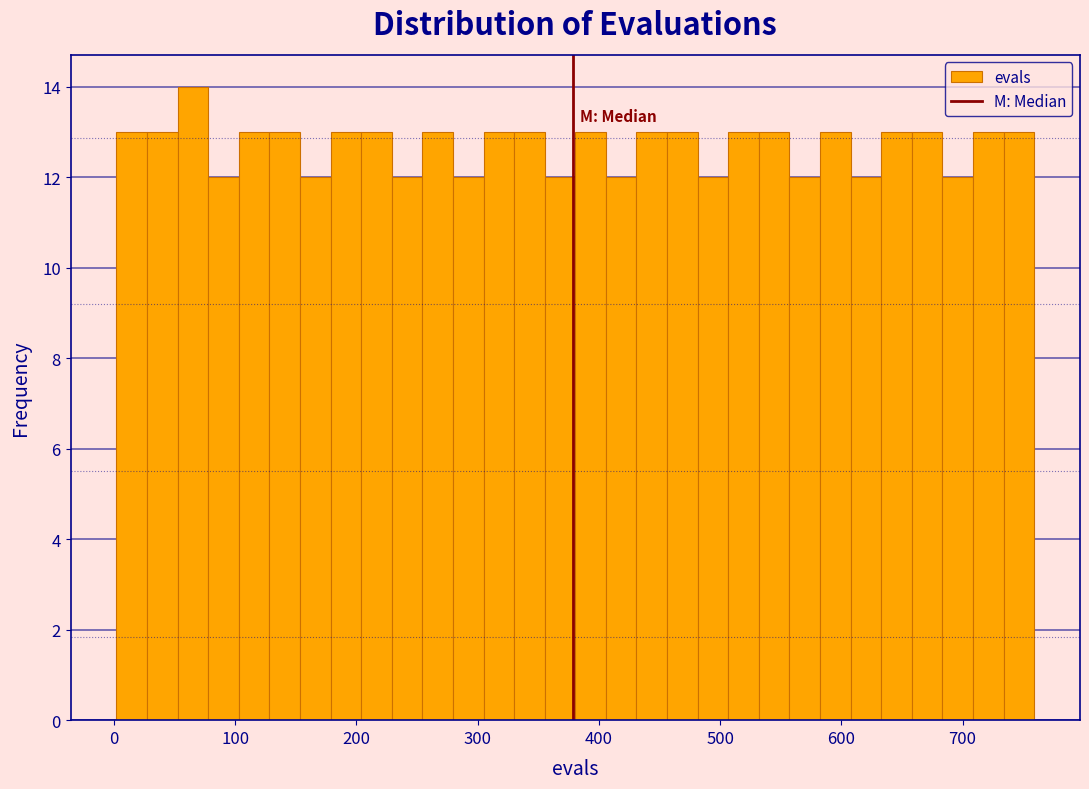

Read against the x-axis, roughly where is the centre of the tallest bar?

70